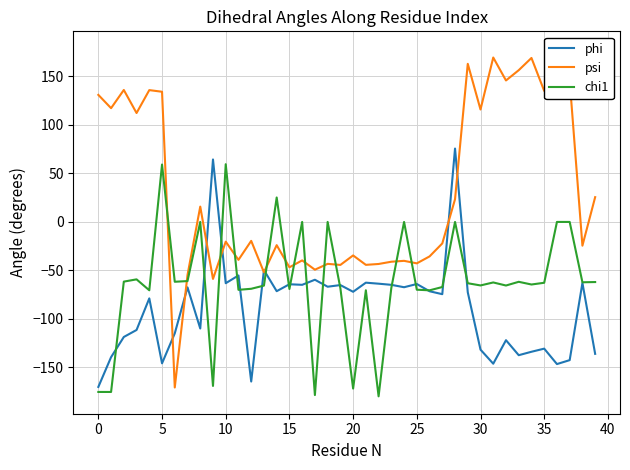

How many values in phi are above zero?

2